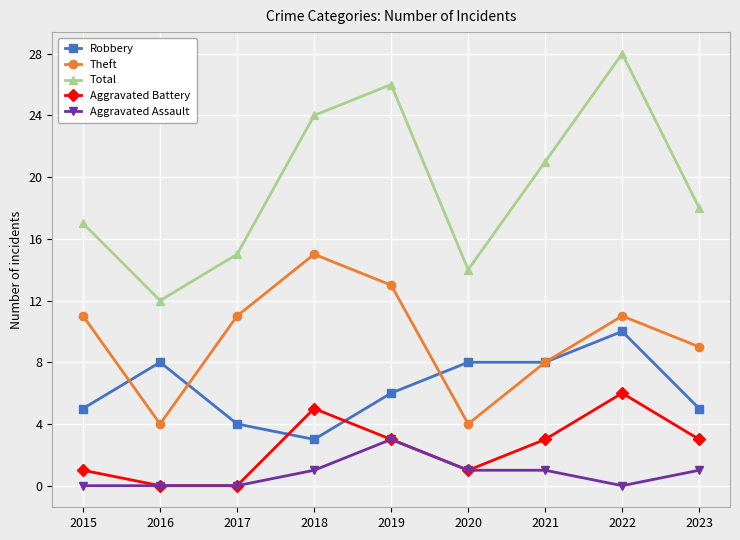

Which series changed the most between 2016 and 2017?

Theft